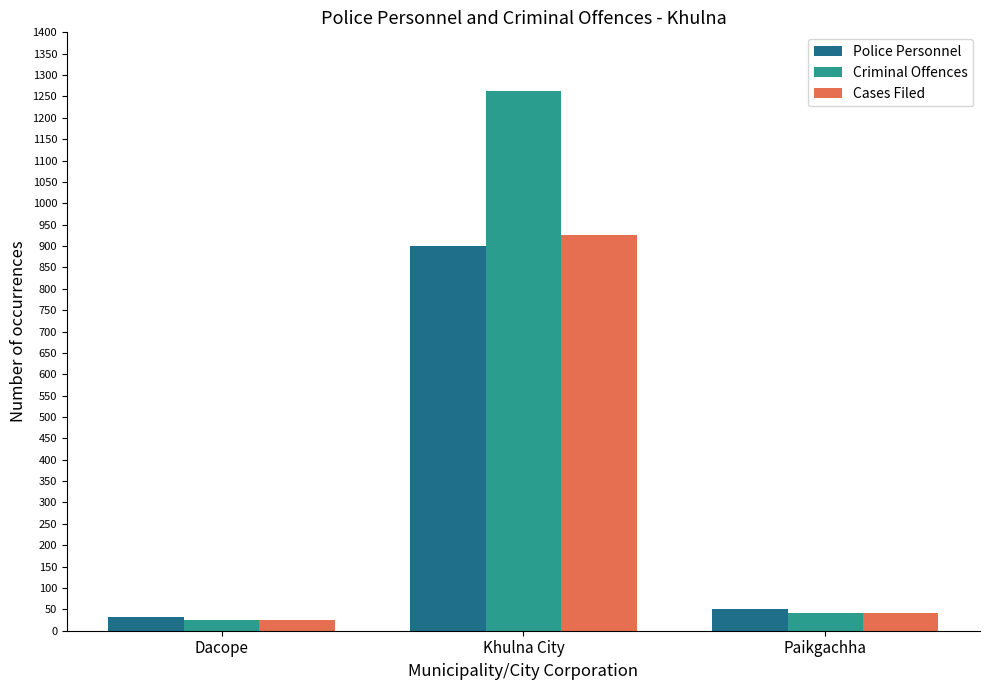

Which series has the widest spread of values?

Criminal Offences